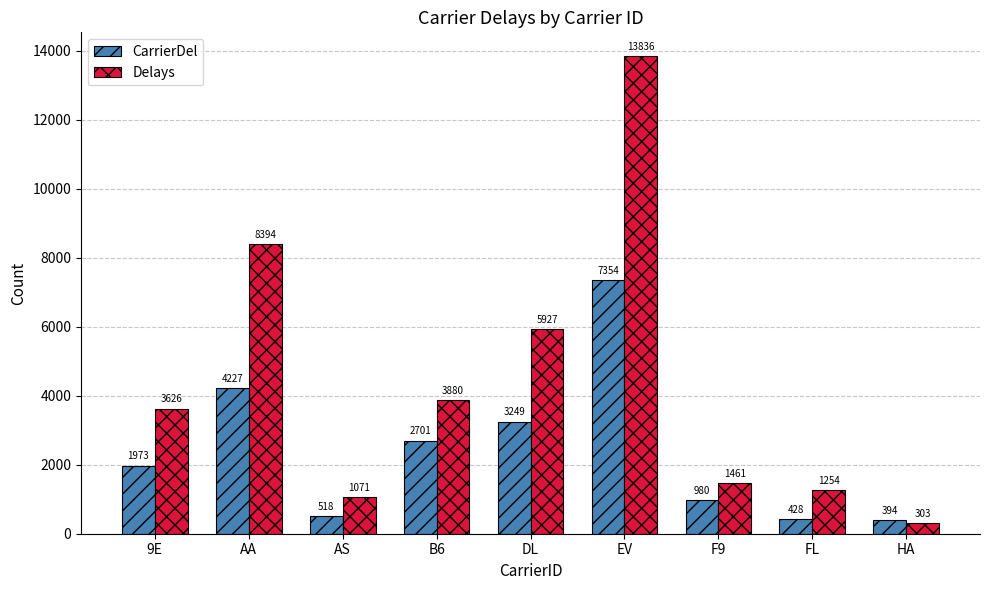

What is the label of the 4th bar from the right?

EV